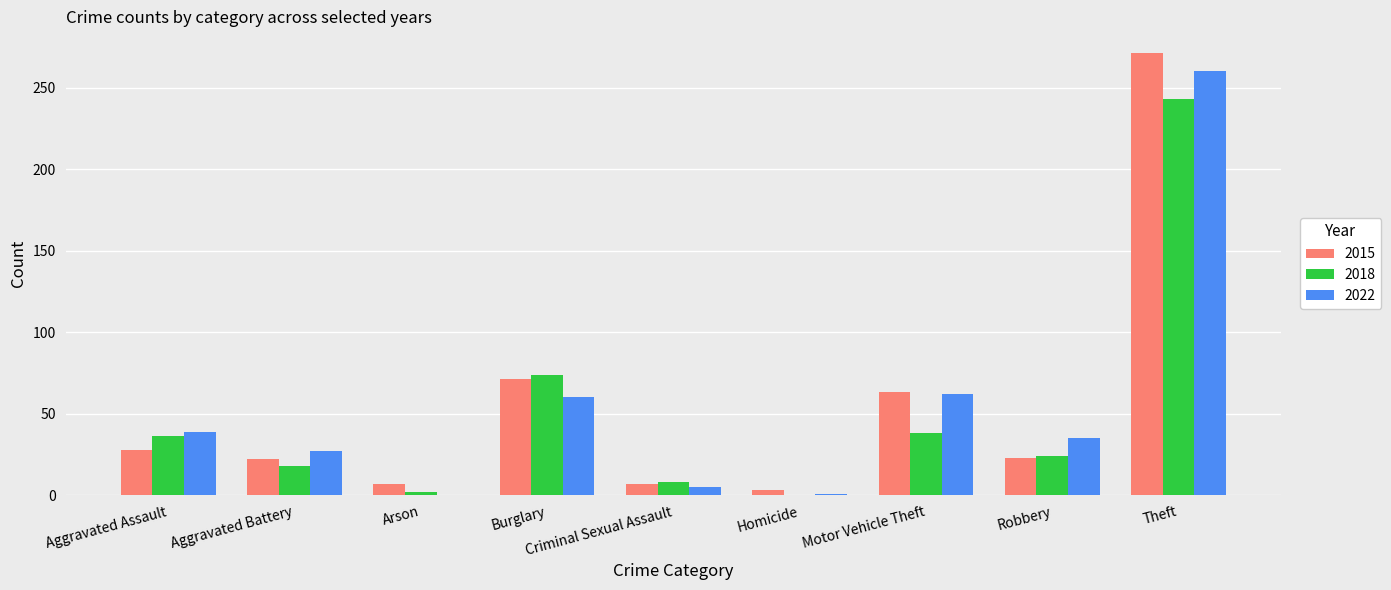

Is the value of 2022 at Aggravated Battery greater than the value of 2018 at Theft?

No